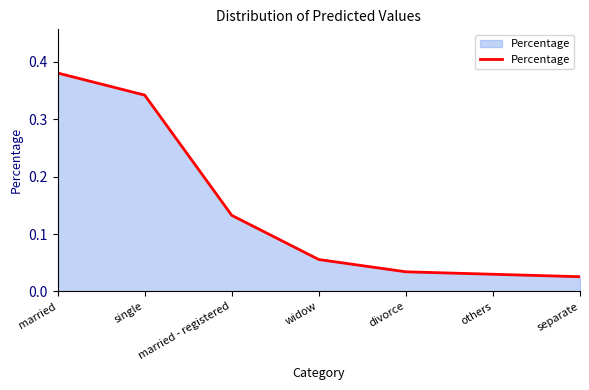

Rank the categories by value from lowest to highest.

separate, others, divorce, widow, married - registered, single, married